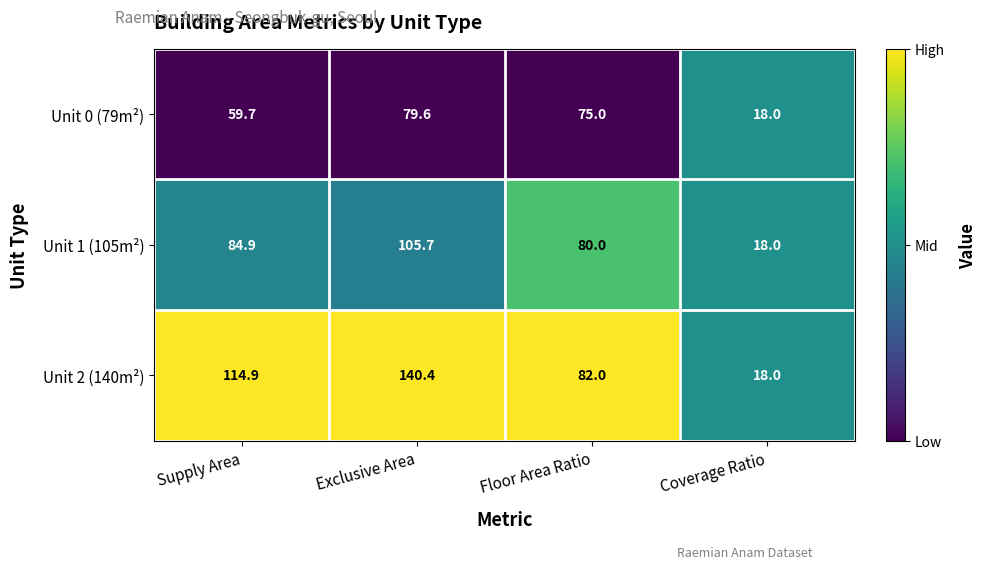

Which series changed the most between Exclusive Area and Coverage Ratio?

Unit 2 (140m²)